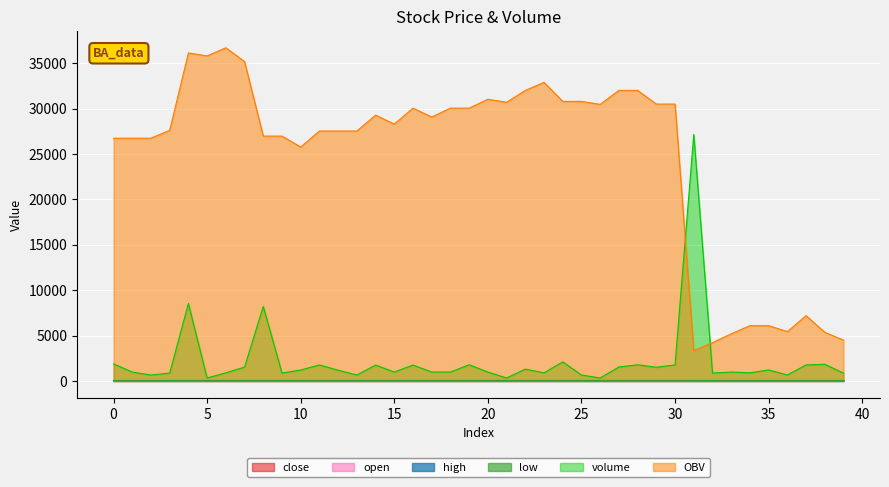

What is the average value of the volume series?

2176.3